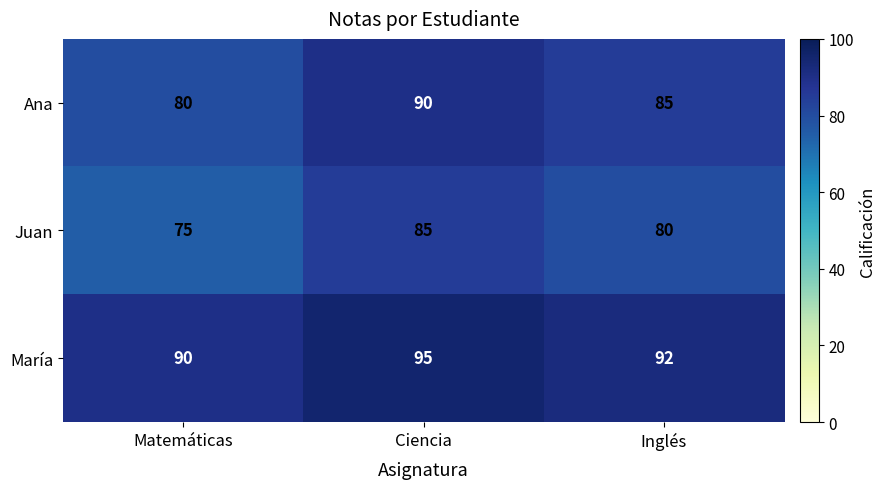

True or false: Ana has a value of 46 at Inglés.

False